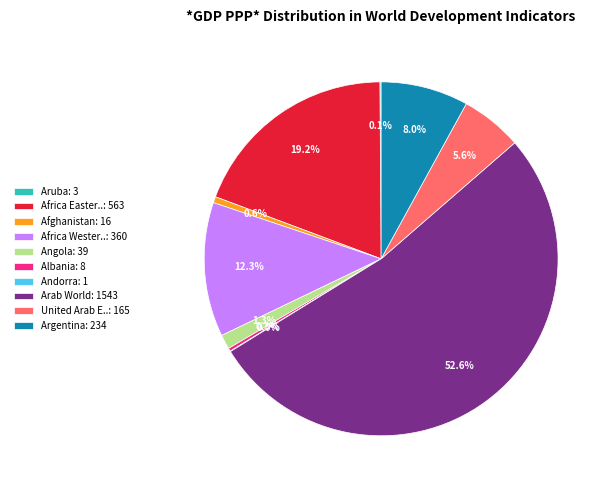

Which slice is the largest?

Arab World: 1543